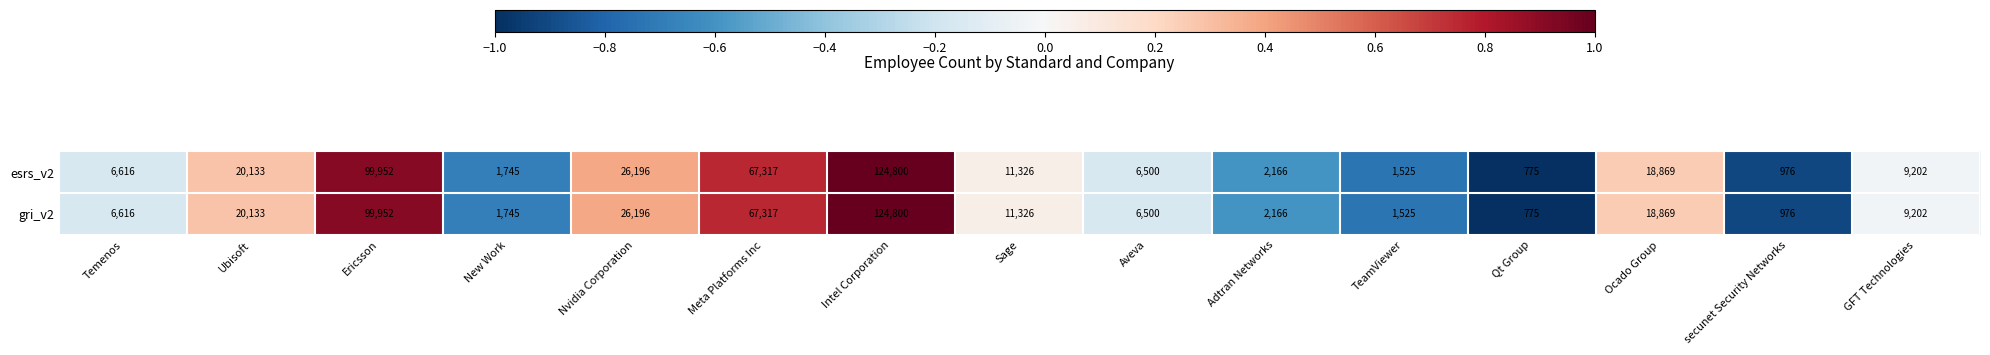

At which label does esrs_v2 reach its minimum?

Qt Group